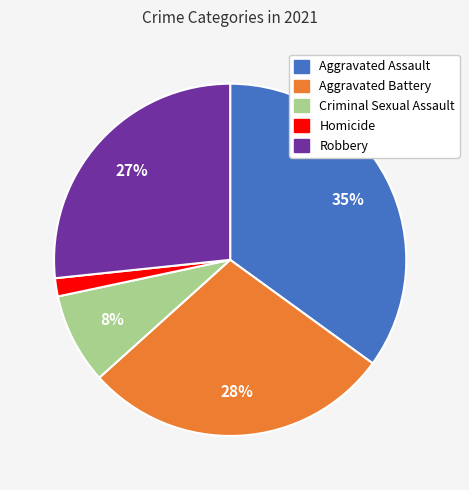

What is the largest slice in the pie chart?

Aggravated Assault